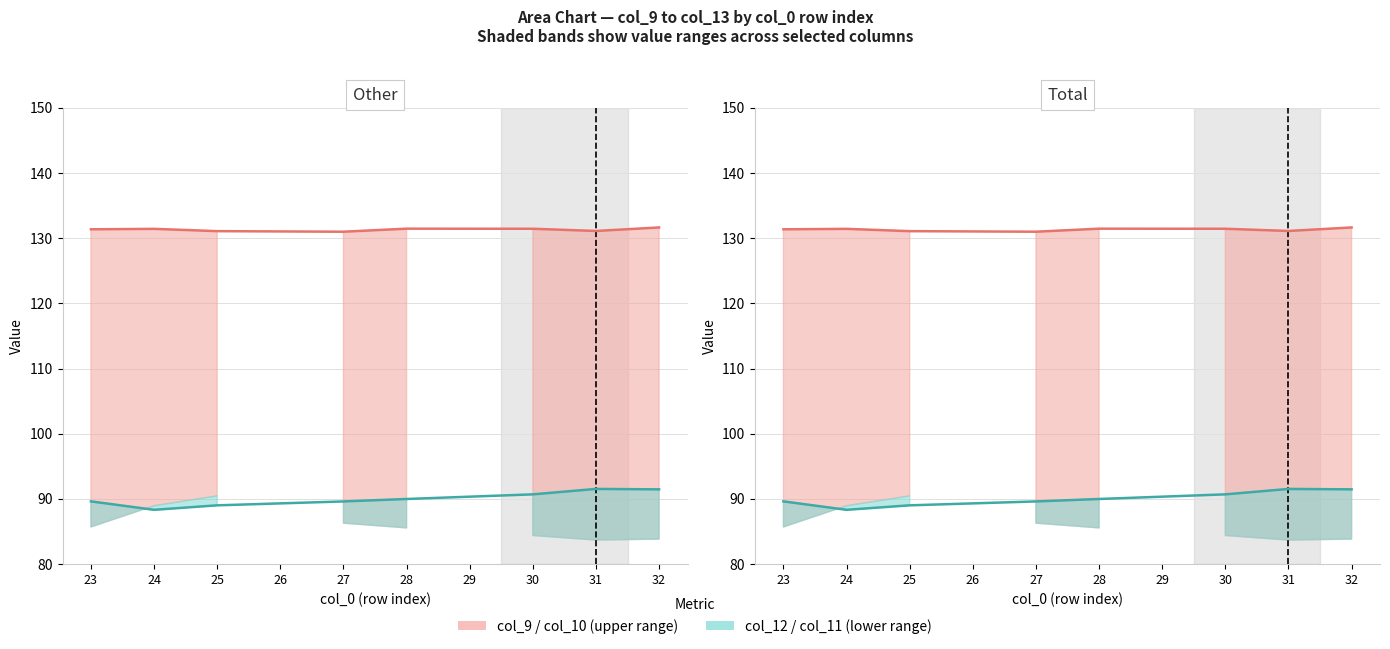

Rank the series by their average value, from highest to lowest.

col_9, col_12